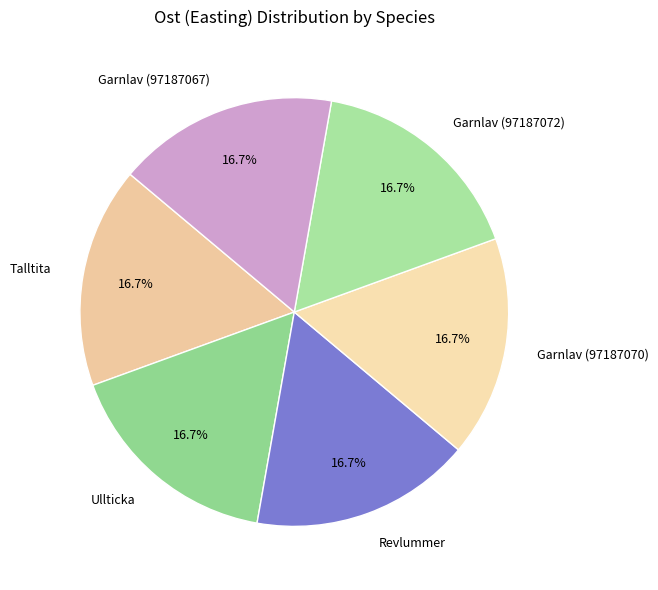

Is there any slice that represents more than half of the pie?

No